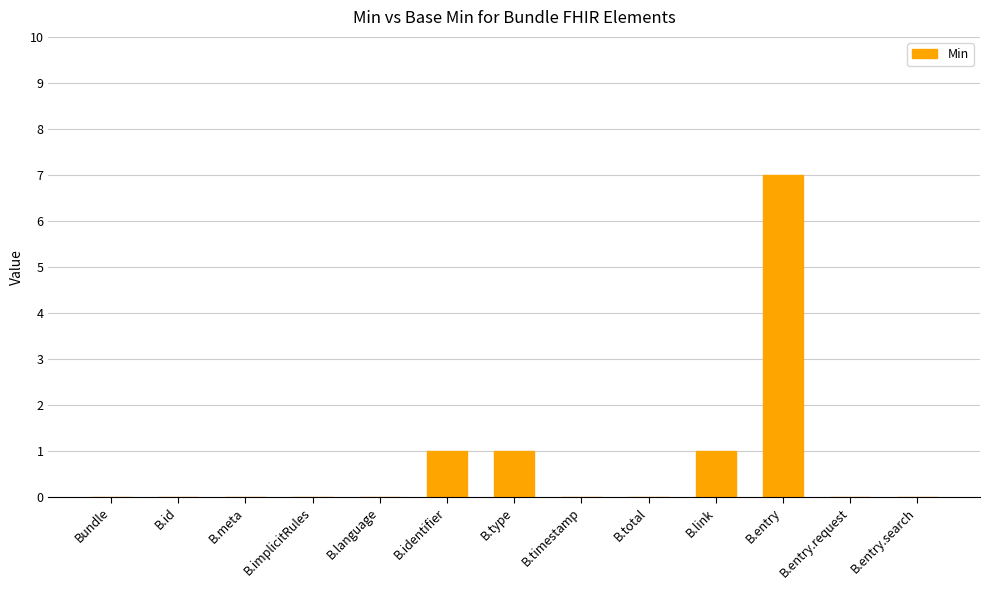

Is it true that the value at B.entry.request is 0?

True